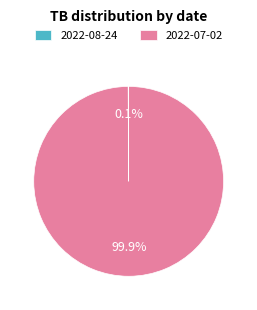

Does any single category account for the majority?

Yes